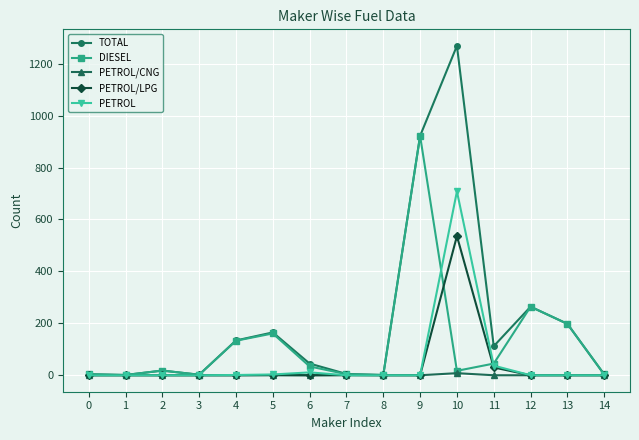

Which series has the largest total across all categories?

TOTAL